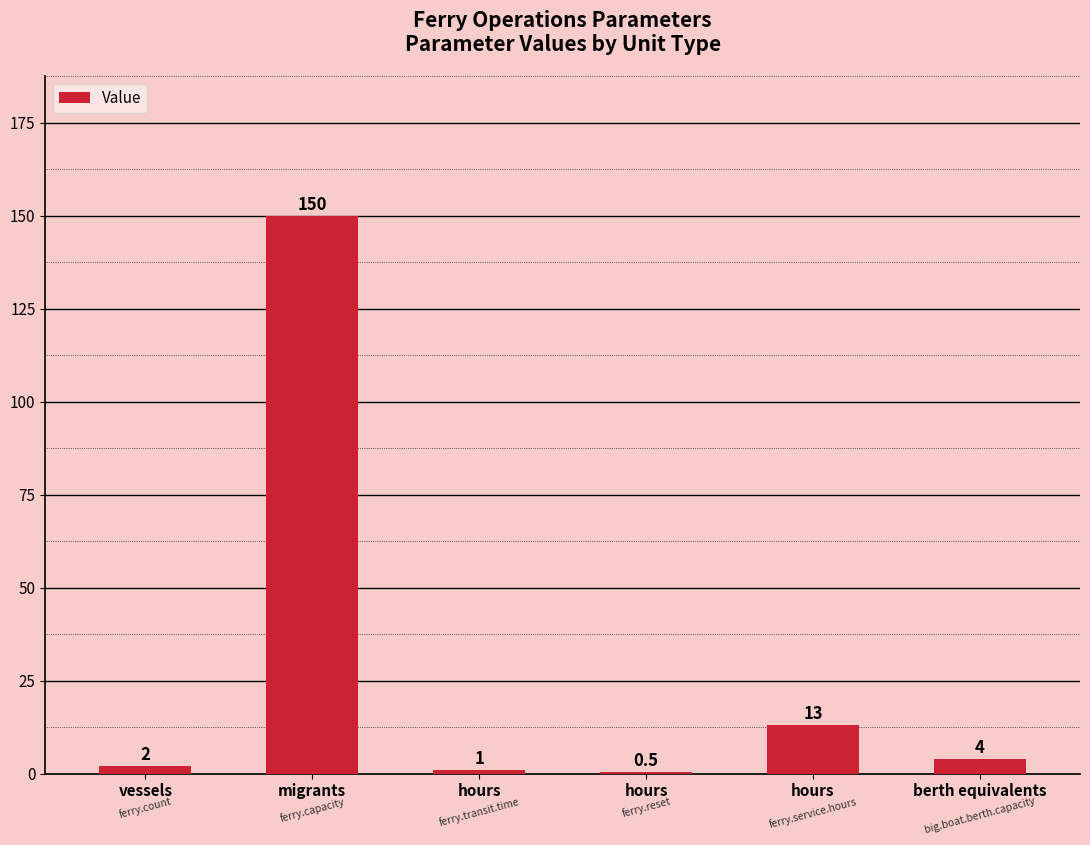

What is the label of the 2nd bar from the left?

migrants